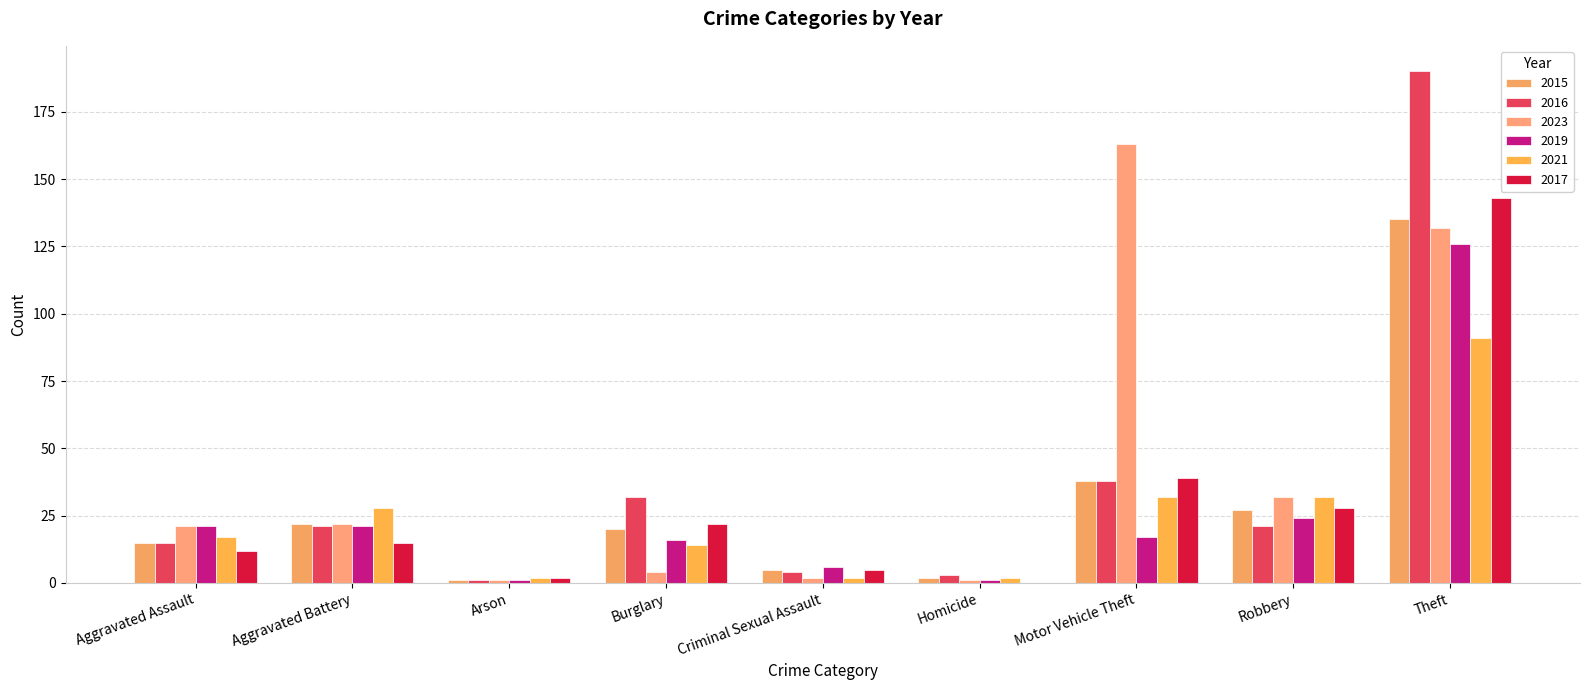

How many categories are shown in the chart?

9